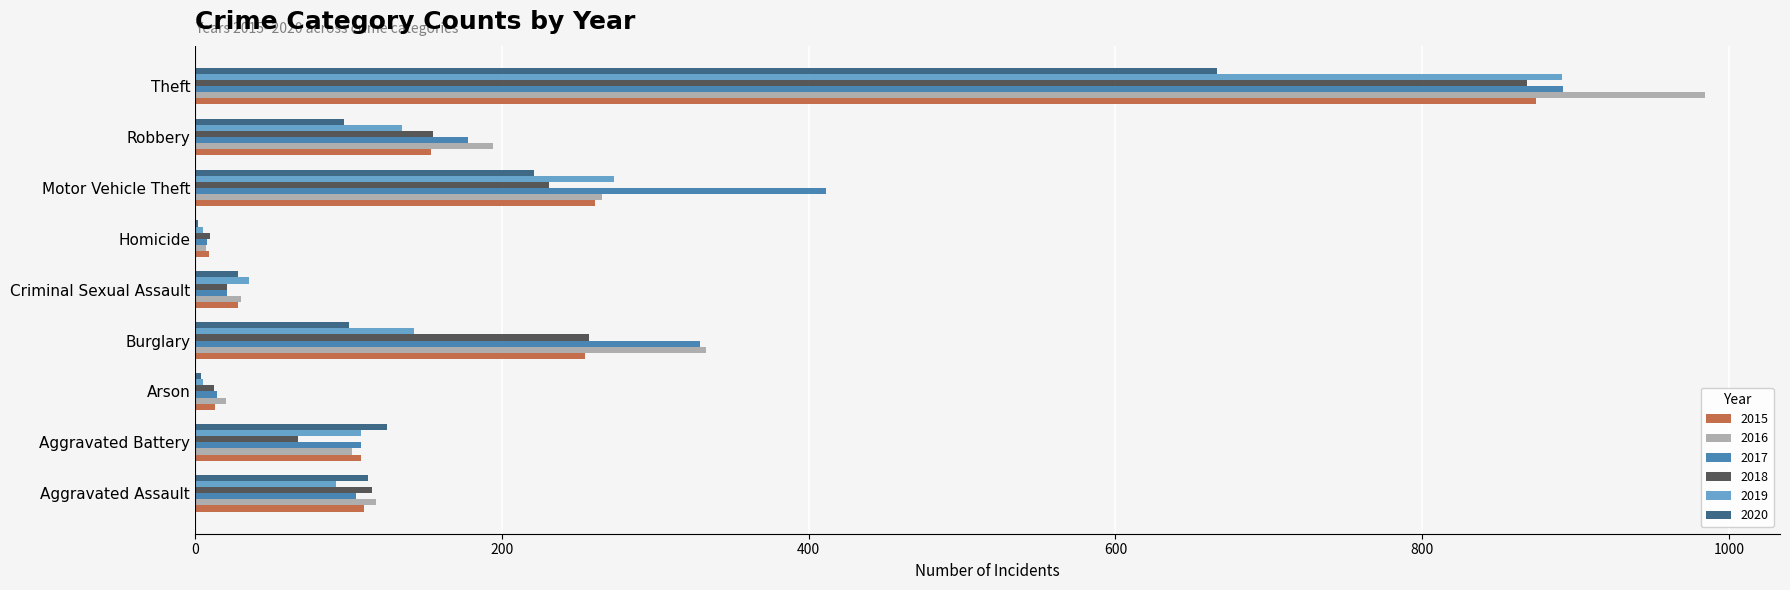

The 2017 series shows 178 at Robbery. True or false?

True